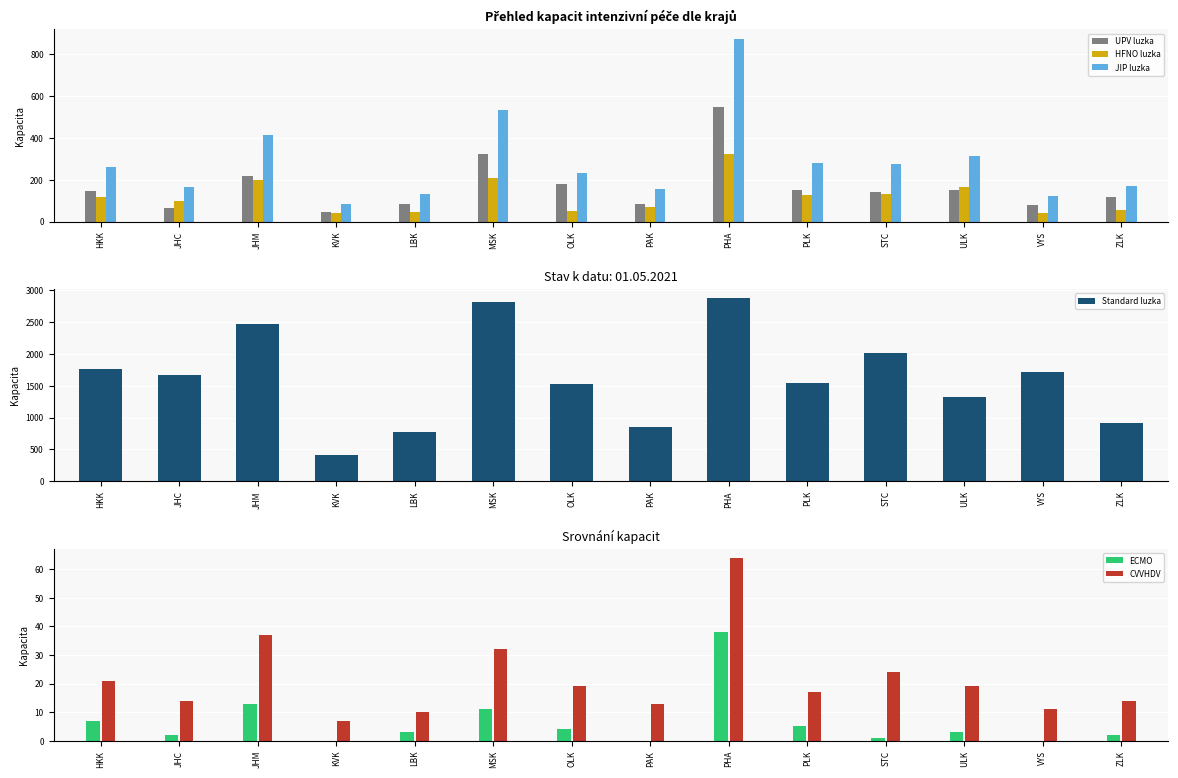

Between STC and VYS, which is larger?

STC